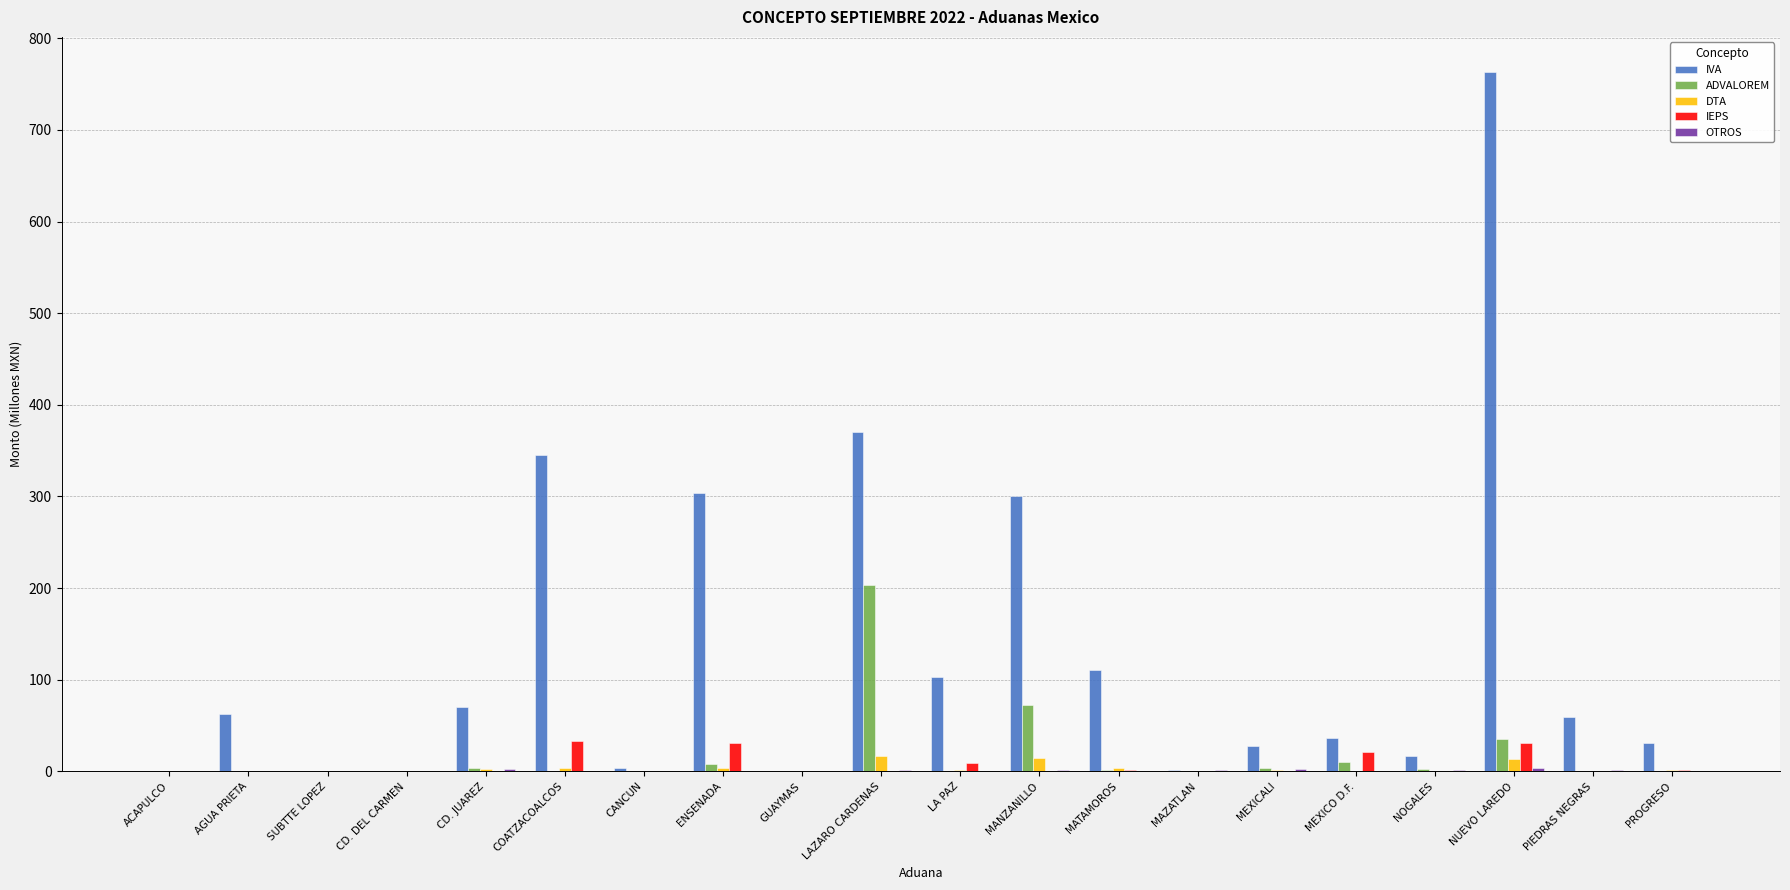

True or false: DTA has a value of 0.0 at ACAPULCO.

True